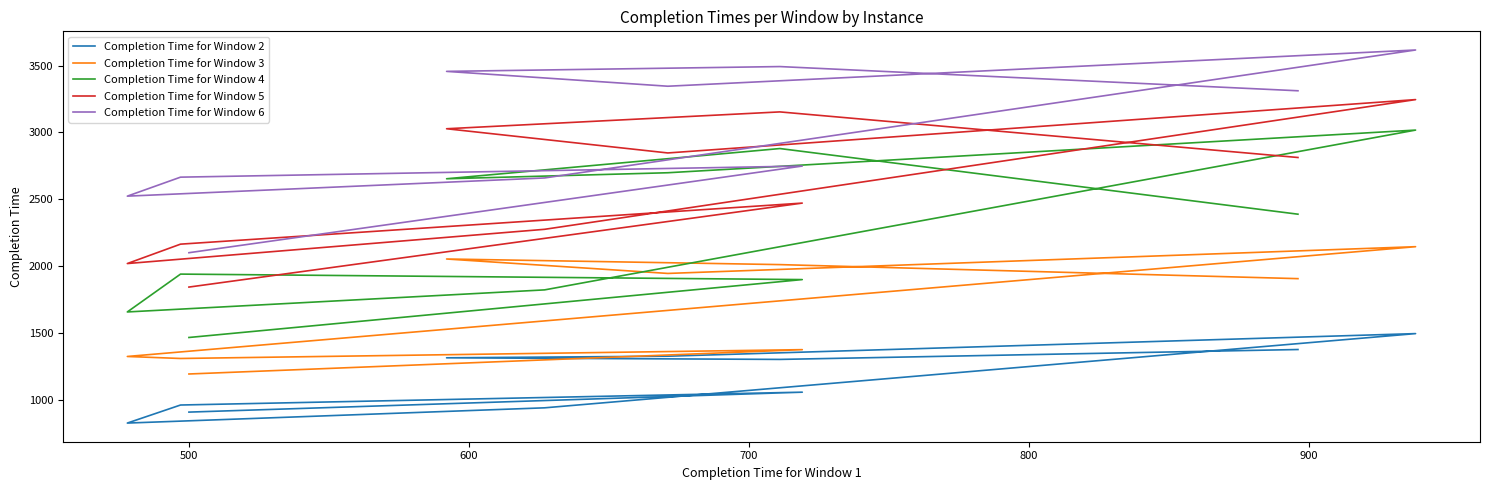

What is the label of the 7th point from the right?

700